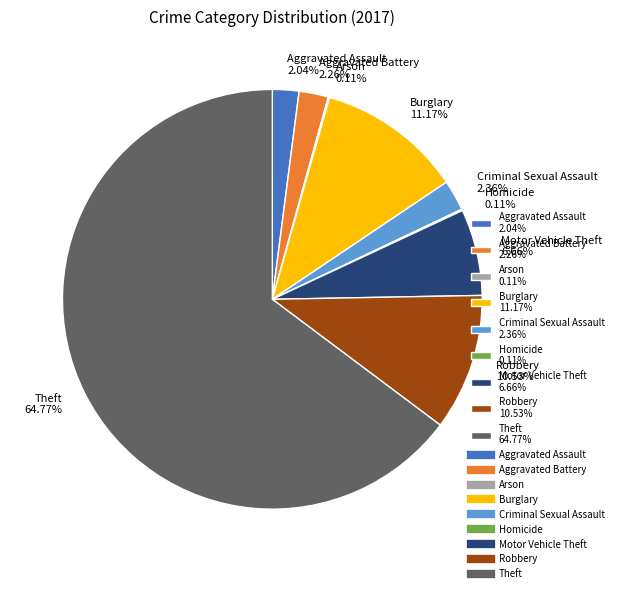

What percentage is NOT represented by Aggravated Assault?

98.0%